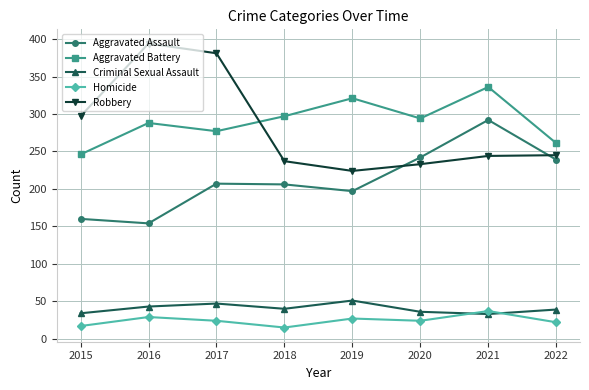

What is the highest value of the Aggravated Battery series?

336